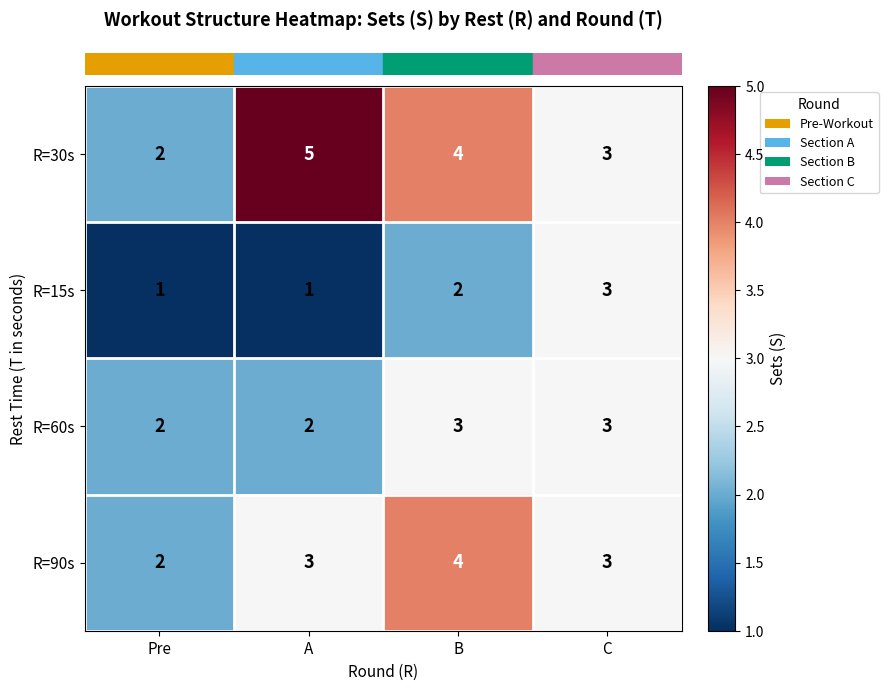

What is the difference between the maximum and minimum values in the R=30s series?

3